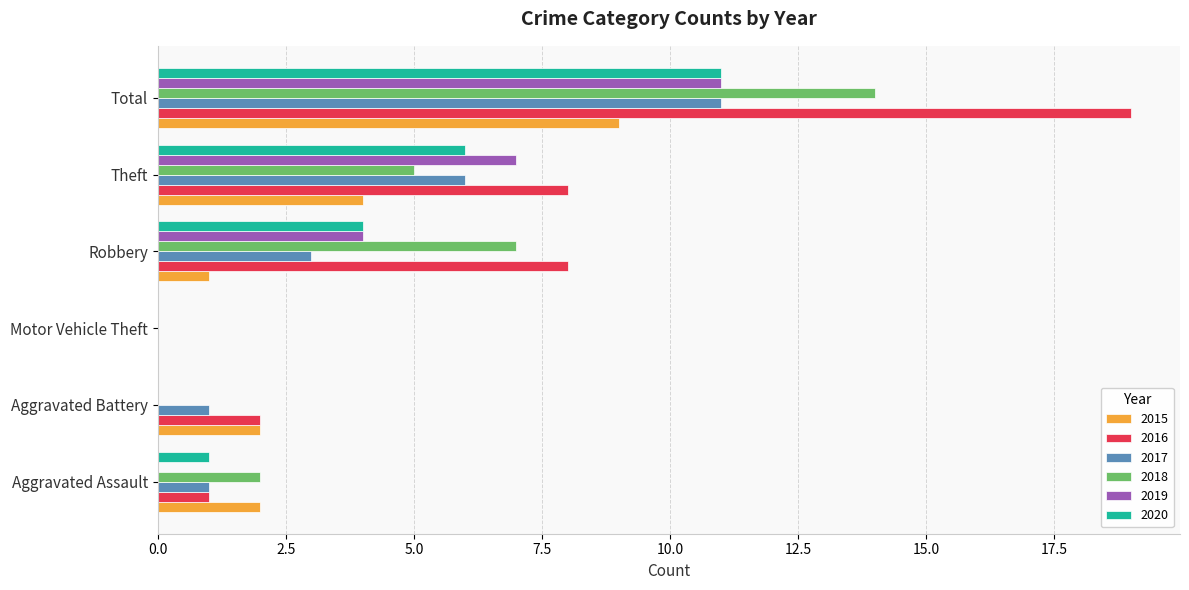

What is the highest value of the 2015 series?

9